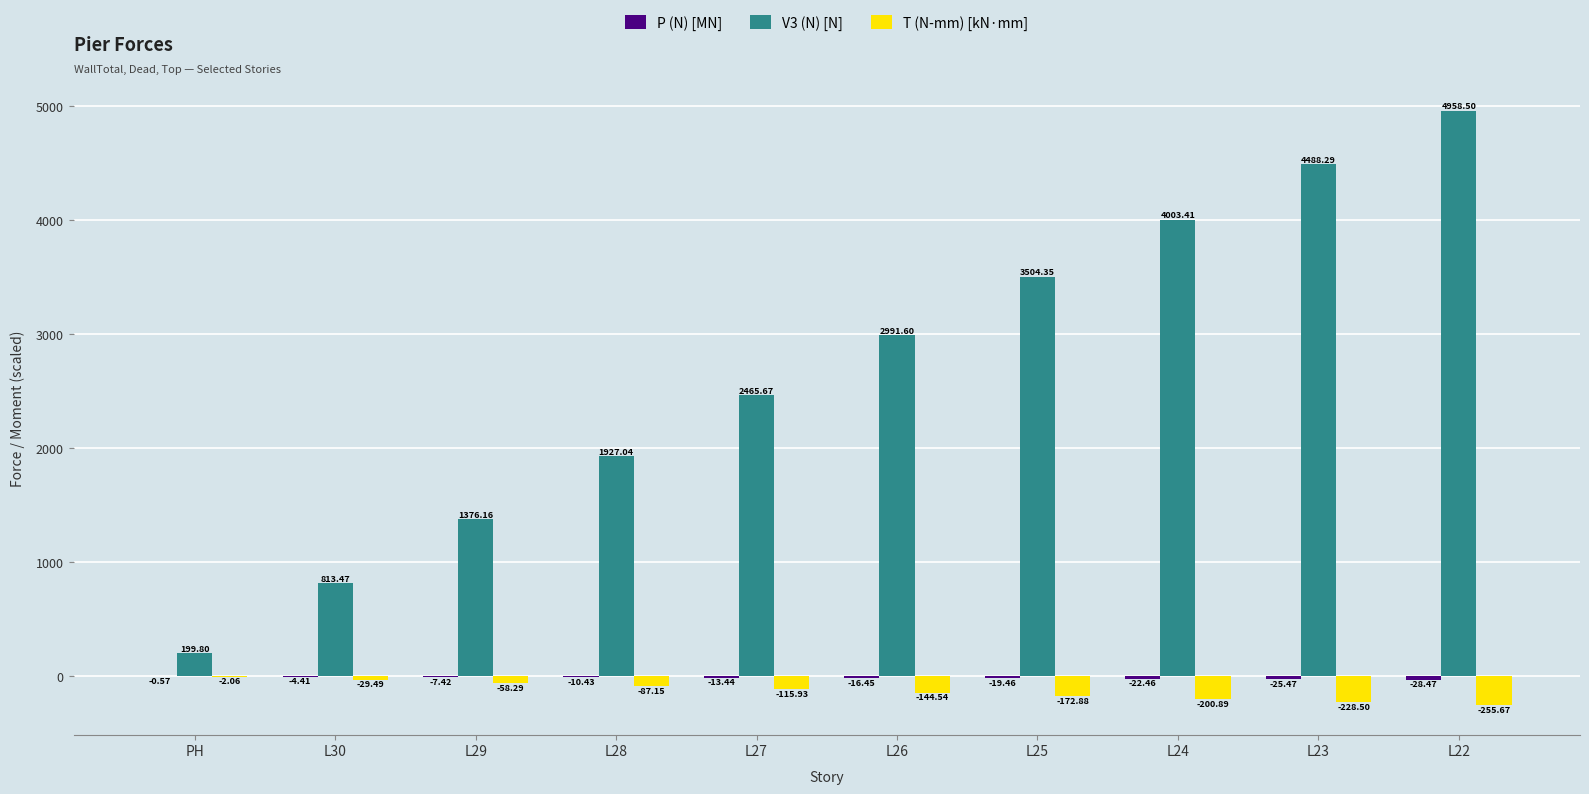

Where does the T (N-mm) [kN·mm] series first go above -115?

PH